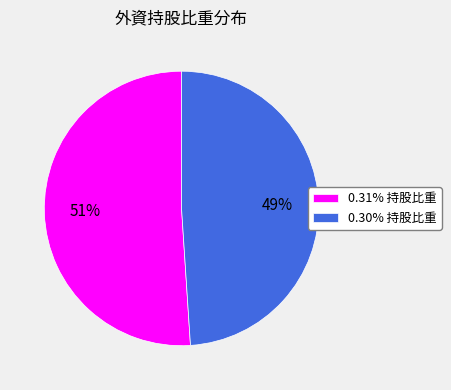

Count the number of slices in the pie.

2